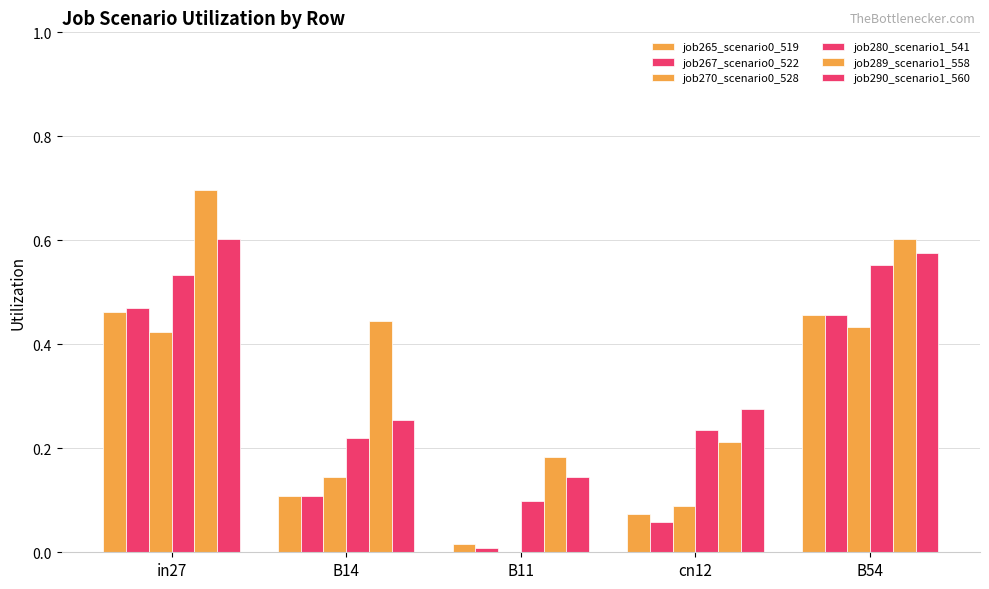

Does the chart contain stacked bars?

No